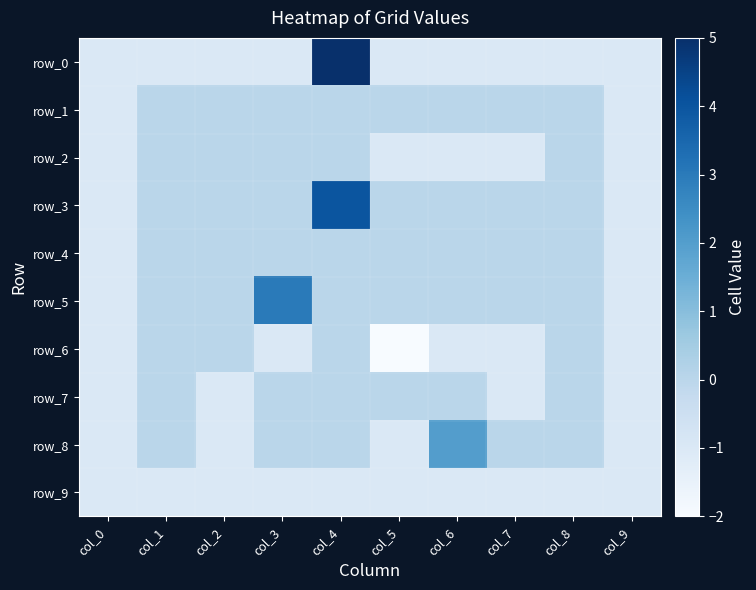

Reading left to right, what are all the values shown in this chart?

row_0: -1	-1	-1	-1	5	-1	-1	-1	-1	-1
row_1: -1	0	0	0	0	0	0	0	0	-1
row_2: -1	0	0	0	0	-1	-1	-1	0	-1
row_3: -1	0	0	0	4	0	0	0	0	-1
row_4: -1	0	0	0	0	0	0	0	0	-1
row_5: -1	0	0	3	0	0	0	0	0	-1
row_6: -1	0	0	-1	0	-2	-1	-1	0	-1
row_7: -1	0	-1	0	0	0	0	-1	0	-1
row_8: -1	0	-1	0	0	-1	2	0	0	-1
row_9: -1	-1	-1	-1	-1	-1	-1	-1	-1	-1